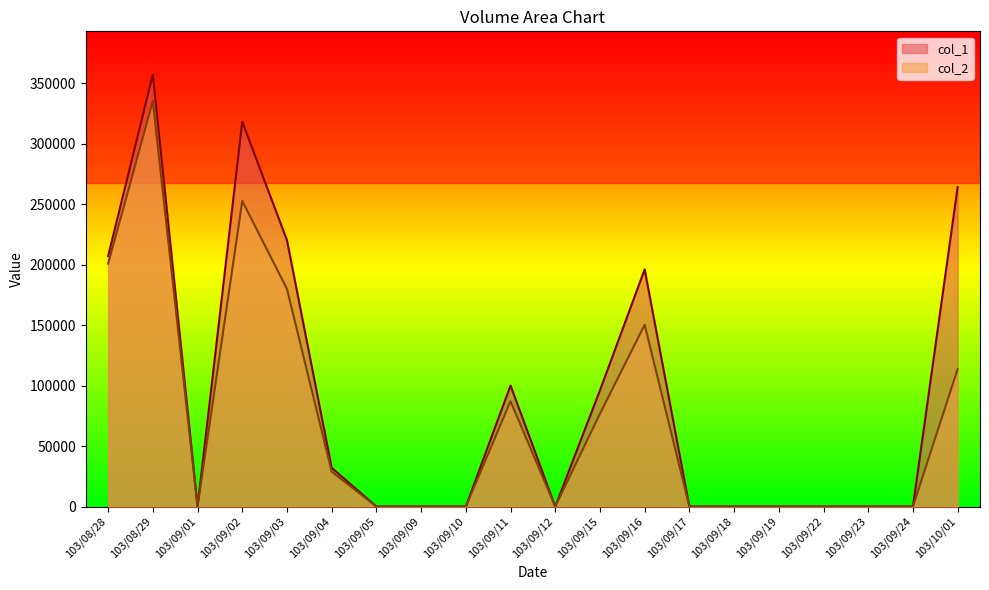

Which series has the widest spread of values?

col_1